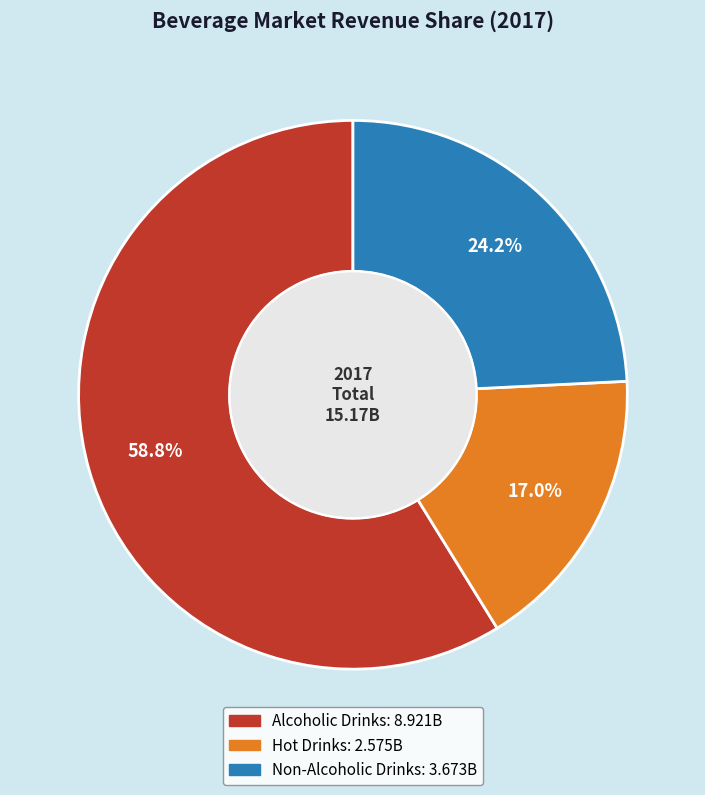

Does any single category account for the majority?

Yes